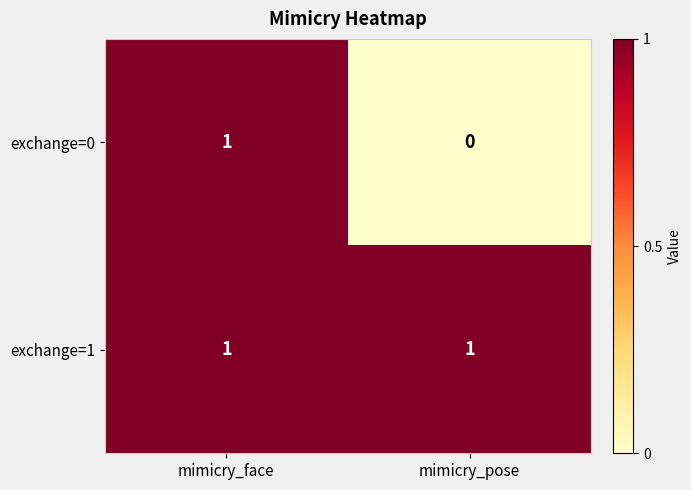

At mimicry_pose, list the series in order from largest to smallest.

exchange=1, exchange=0